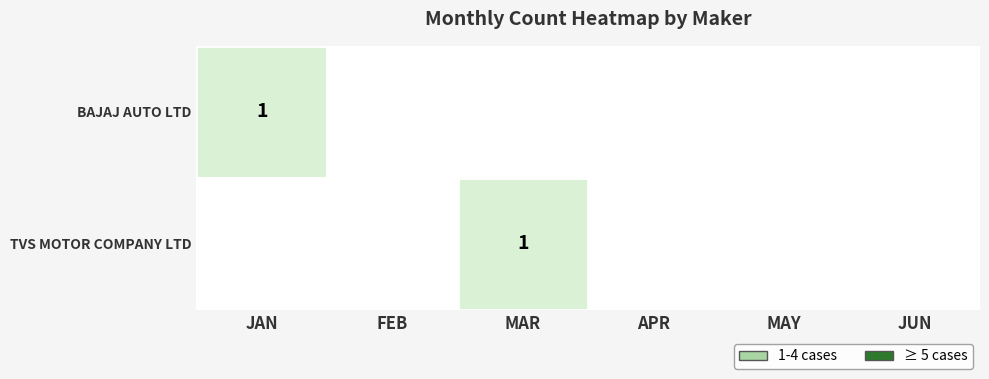

How many data points in BAJAJ AUTO LTD are above 0?

1